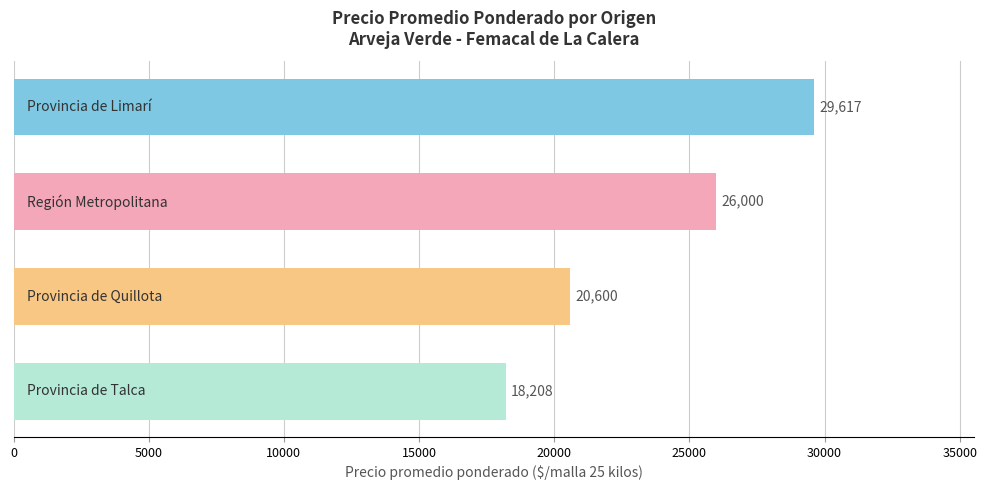

Count the values in the range 20600 to 29617.

3